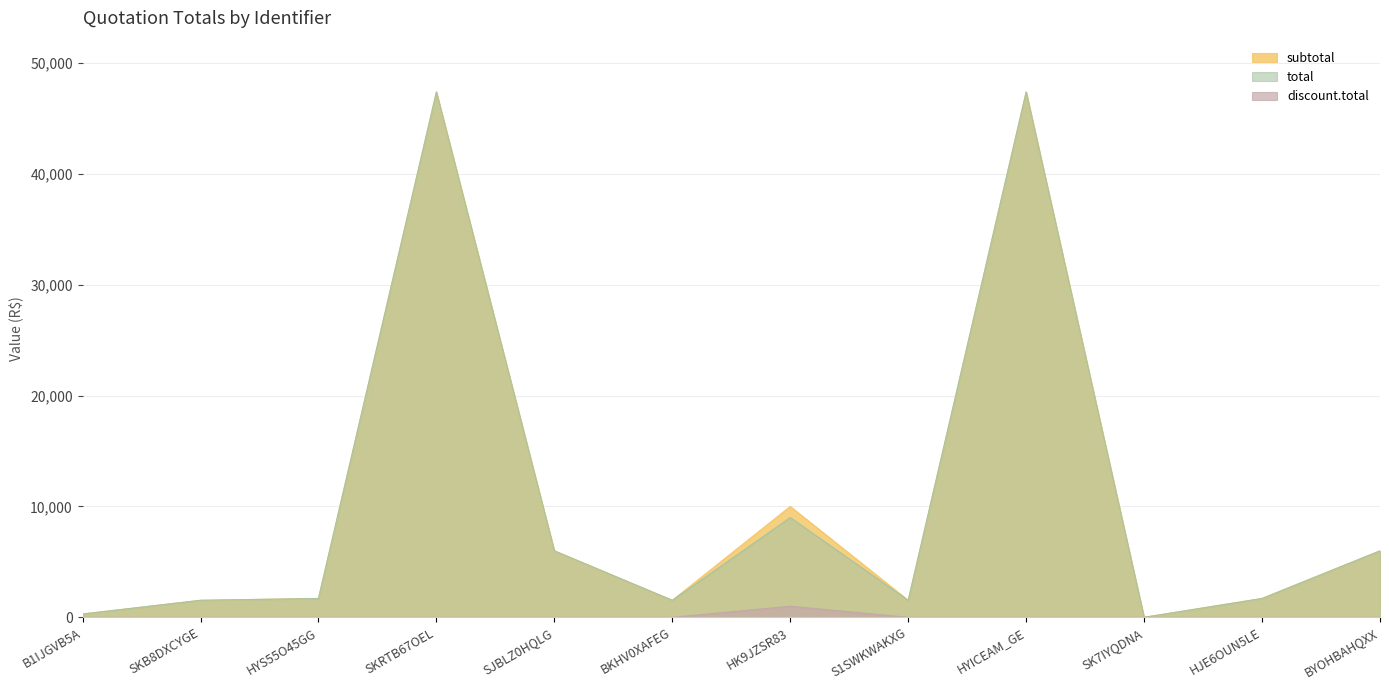

Which category has the highest value across all series?

SKRTB67OEL